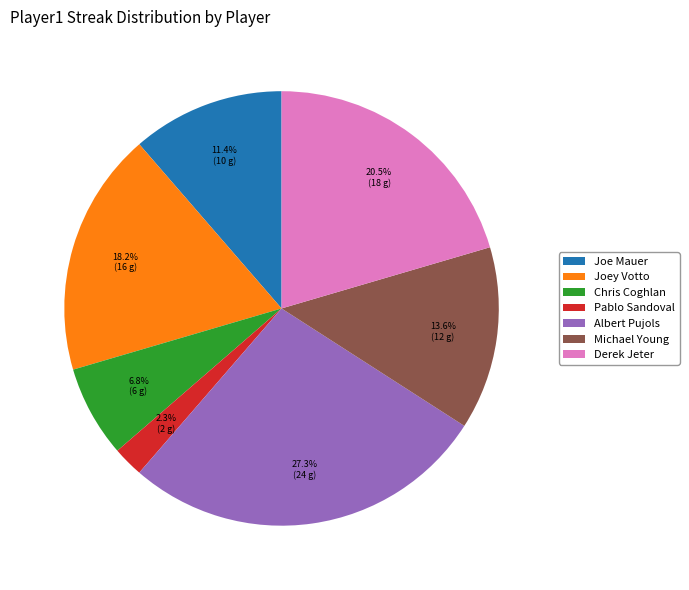

Which category has the smallest portion of the pie?

Pablo Sandoval